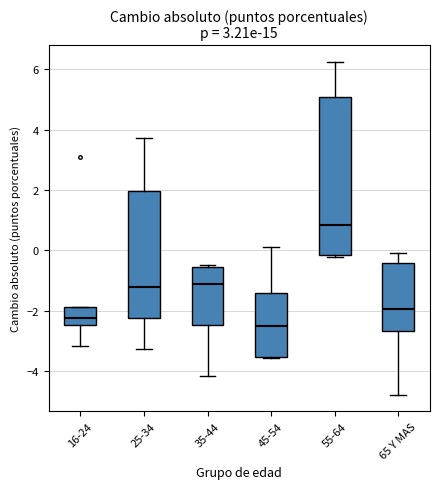

Reading left to right, transcribe this box plot: for each box, give where its median line is, the range the box spans, and where its two whiskers end, as read against the y-axis. The values are not printed on the chart, so give them approximately, as read against the axis.

16-24: median -2.2, box -2.4 to -1.8, whiskers -3.2 to -1.8
25-34: median -1.2, box -2.2 to 2.0, whiskers -3.2 to 3.8
35-44: median -1.2, box -2.4 to -0.6, whiskers -4.2 to -0.4
45-54: median -2.4, box -3.6 to -1.4, whiskers -3.6 to 0.2
55-64: median 0.8, box -0.2 to 5.0, whiskers -0.2 (just below the box's lower edge) to 6.2
65 Y MAS: median -2.0, box -2.6 to -0.4, whiskers -4.8 to 0.0